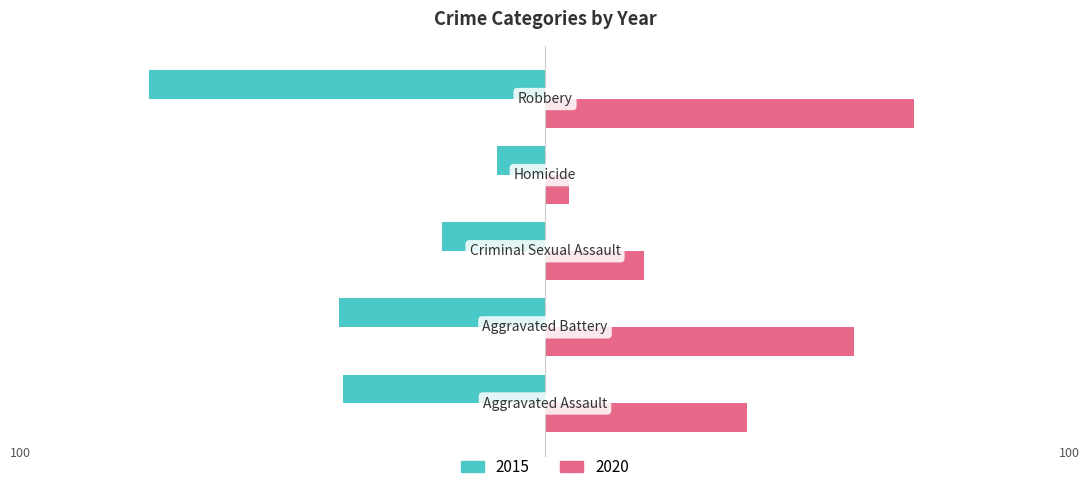

Which series has the widest spread of values?

2015